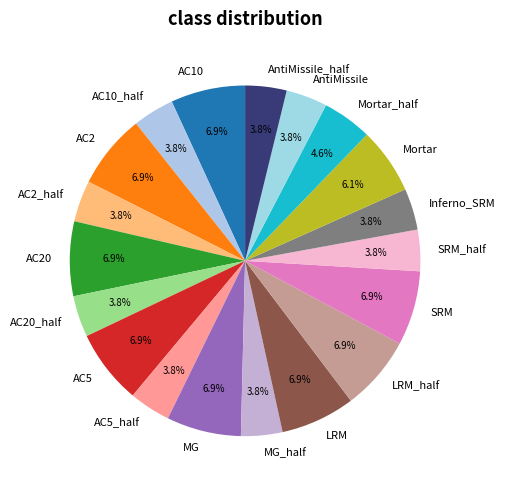

To the nearest percent, what portion does Mortar_half represent?

5%